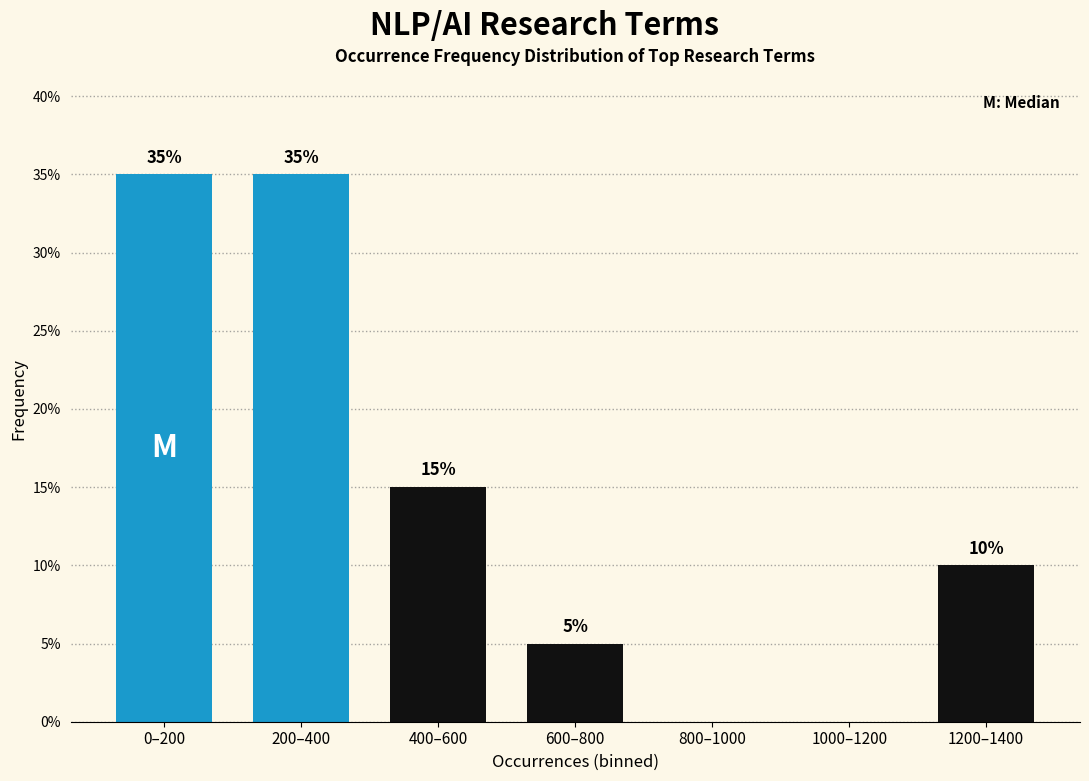

Reading left to right, list all the values displayed in this chart.

0–200=35	200–400=35	400–600=15	600–800=5	800–1000=0	1000–1200=0	1200–1400=10